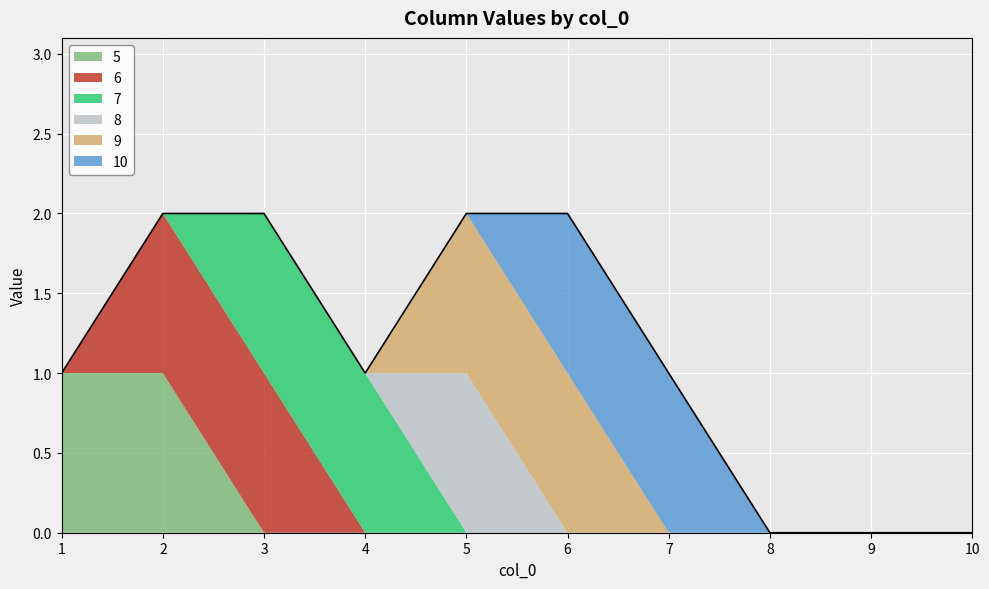

True or false: 10 has a value of 0 at 5.

True